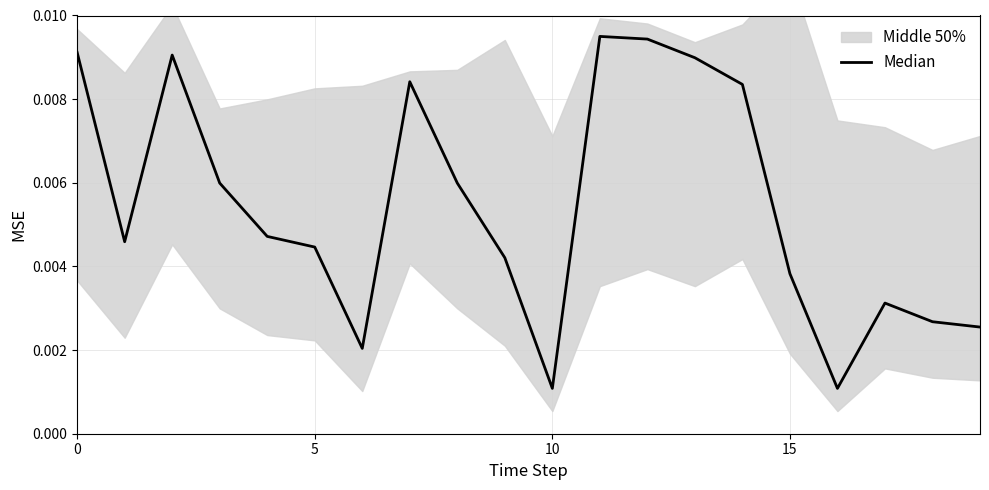

True or false: the data shows 0.0 at 5.

True